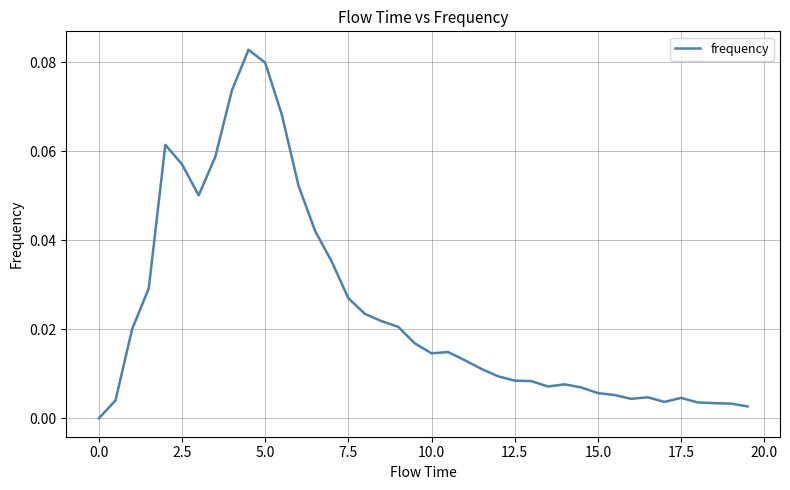

How many values are above zero?

39